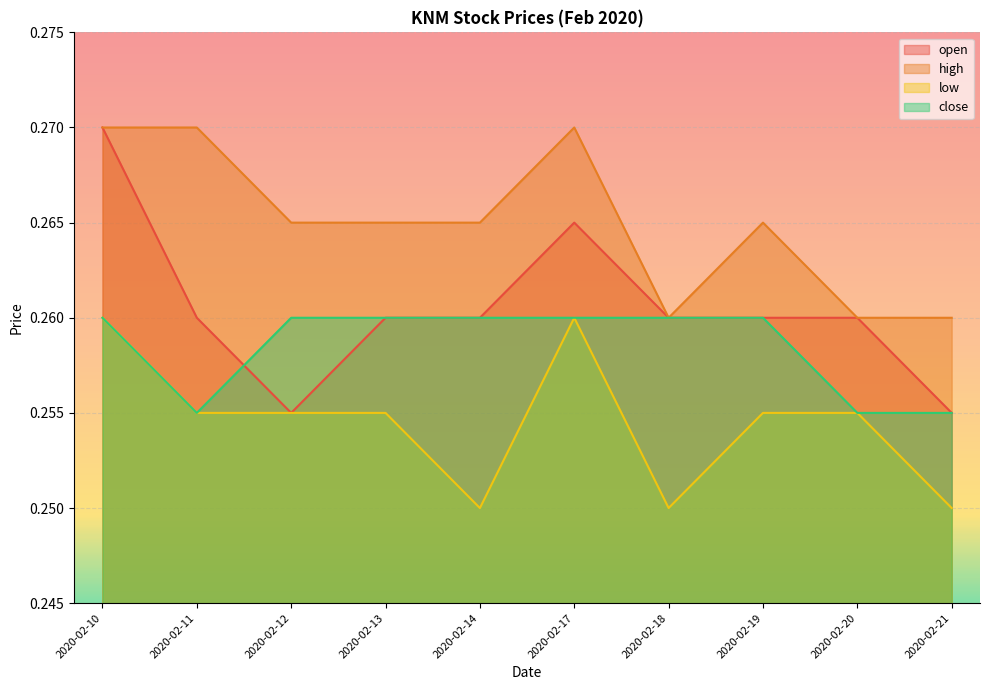

Rank the categories by low value from lowest to highest.

2020-02-14, 2020-02-18, 2020-02-21, 2020-02-11, 2020-02-12, 2020-02-13, 2020-02-19, 2020-02-20, 2020-02-10, 2020-02-17